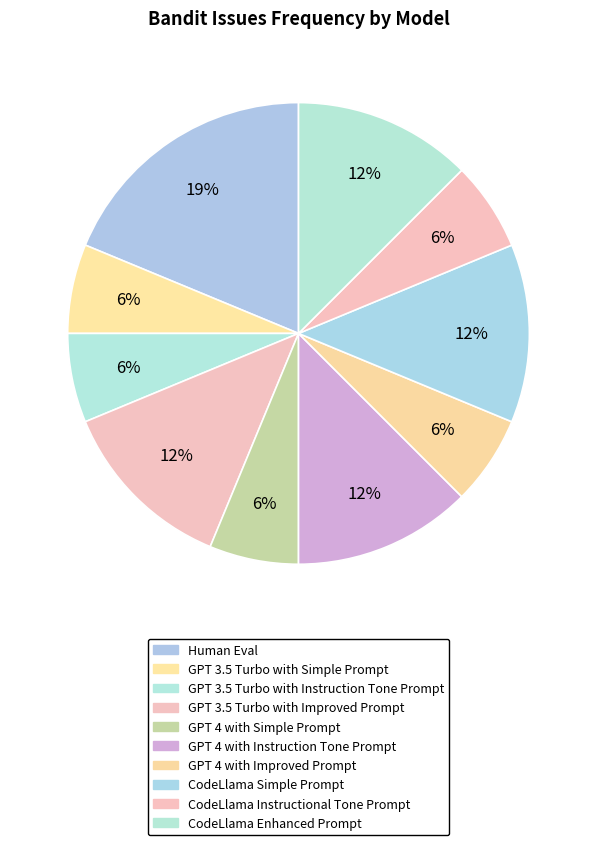

True or false: GPT 4 with Improved Prompt accounts for 17% of the total.

False